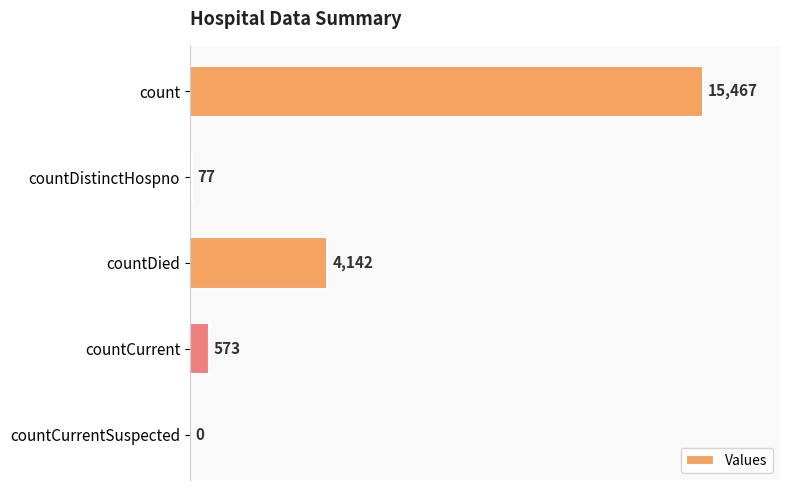

At which label is the value closest to 7733?

countDied